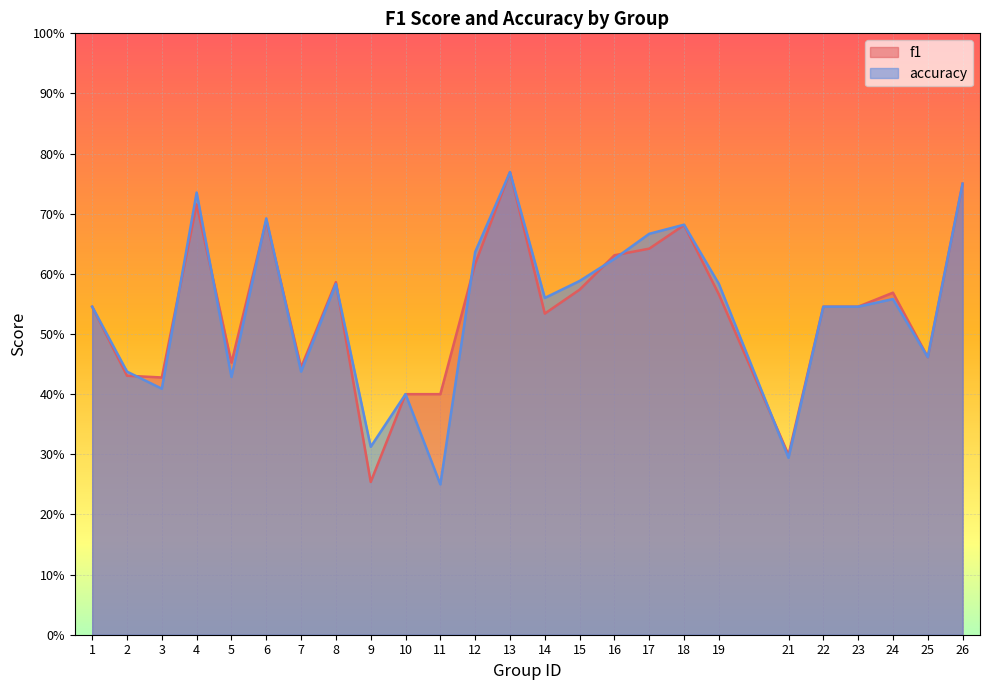

What is the minimum value shown in the chart?

0.2